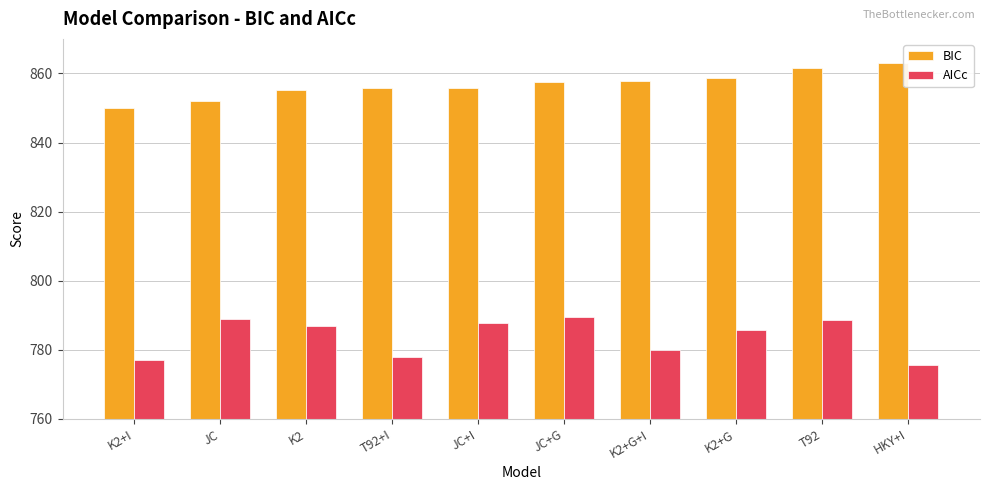

Which series changed the most between JC and JC+G?

BIC